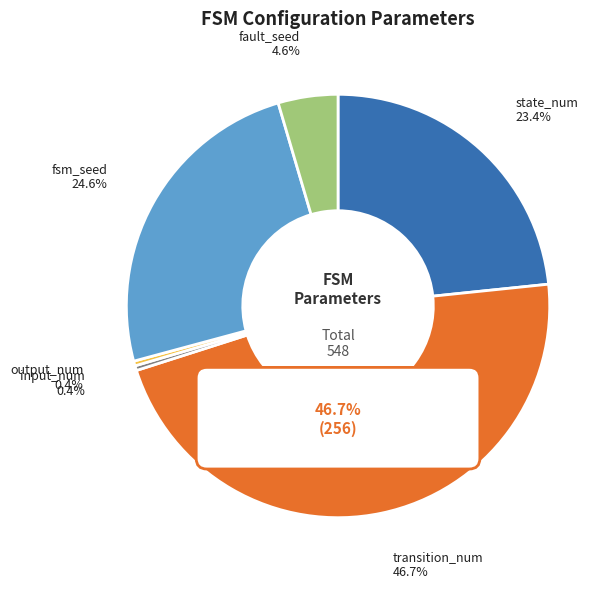

Count the number of slices in the pie.

6